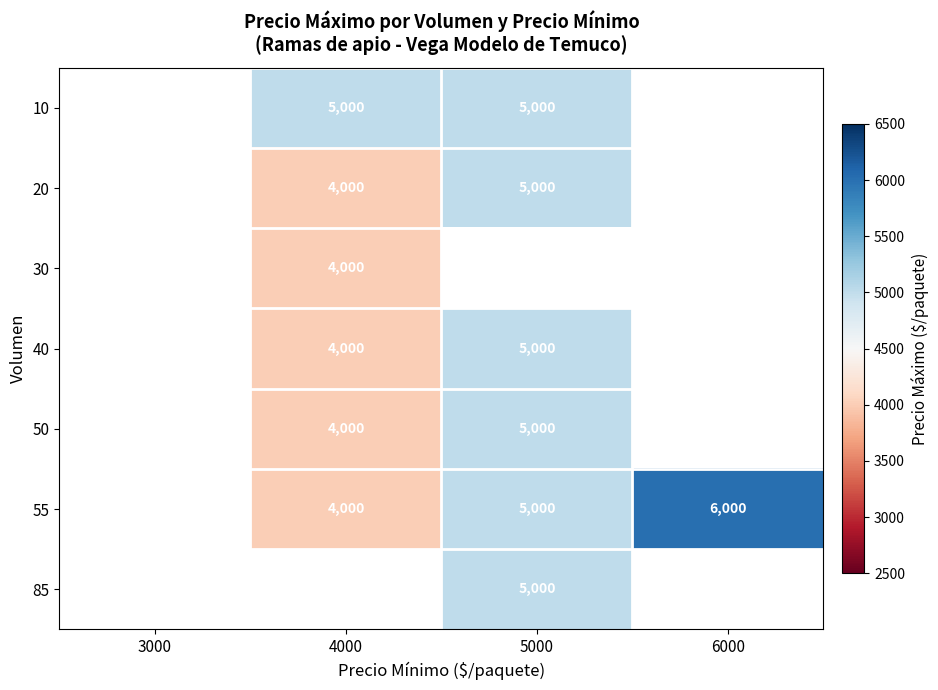

True or false: 40 has a value of 5000 at 5000.

True